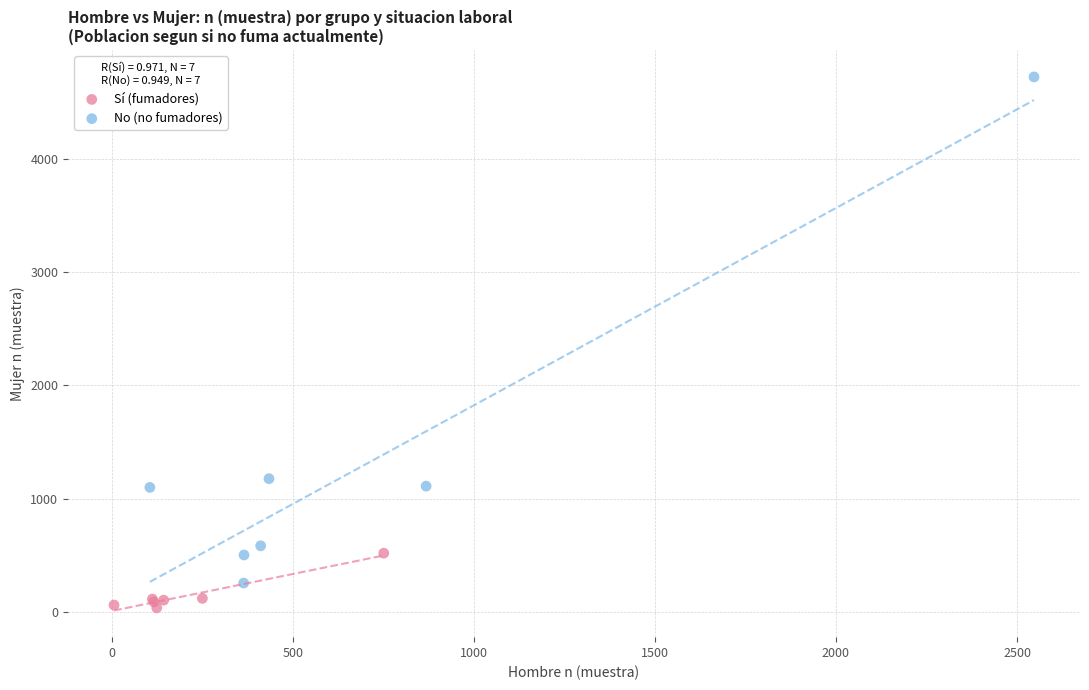

Which series has the largest Y range (max minus min)?

No (no fumadores)